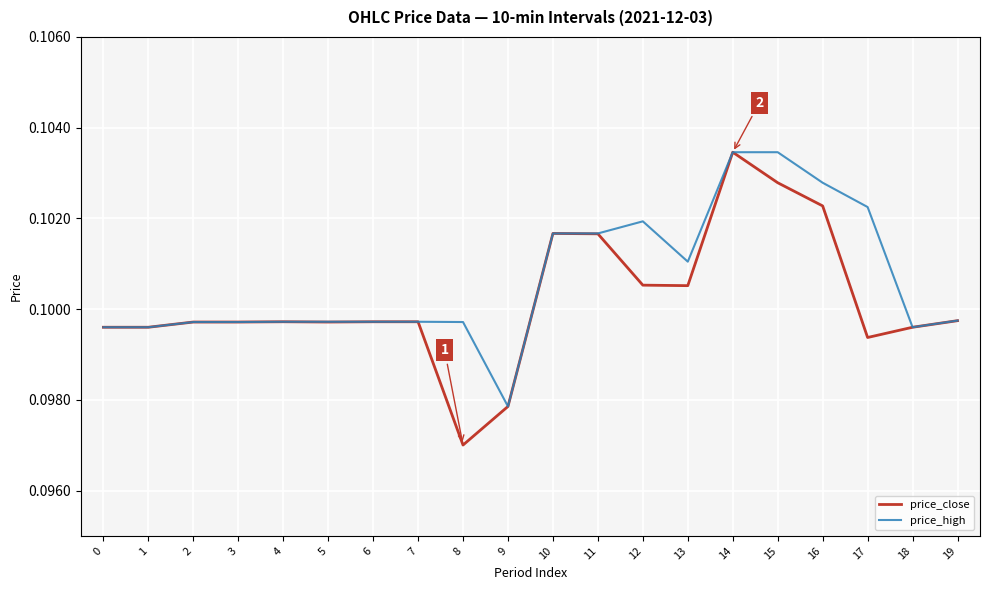

What is the total value across all series at 17?

0.2